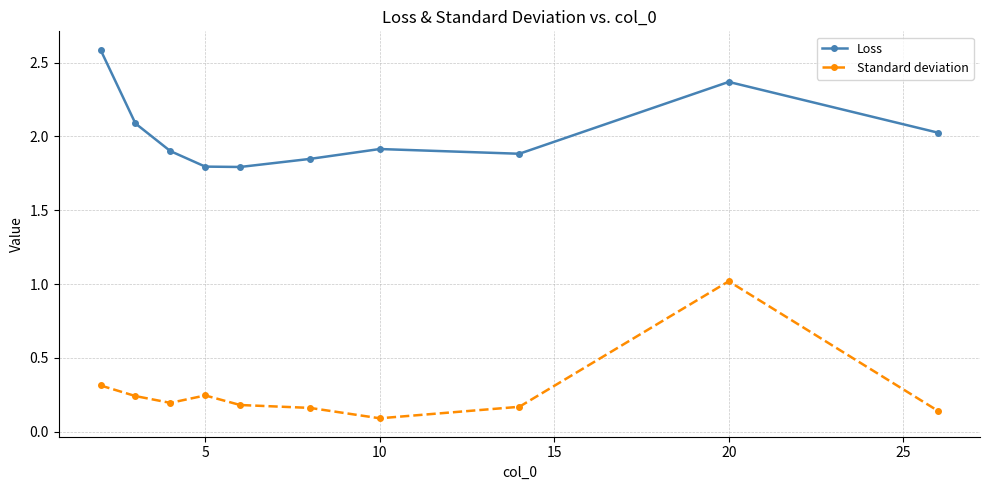

Does the chart display data point markers on the line(s)?

Yes